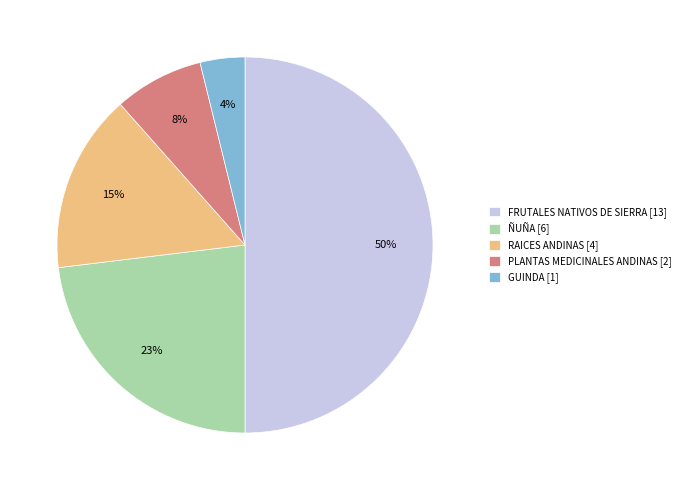

To the nearest percent, what is the difference between the GUINDA and PLANTAS MEDICINALES ANDINAS slice percentages?

4%